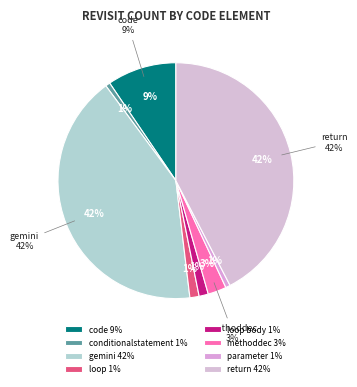

Is code the majority of the pie?

No